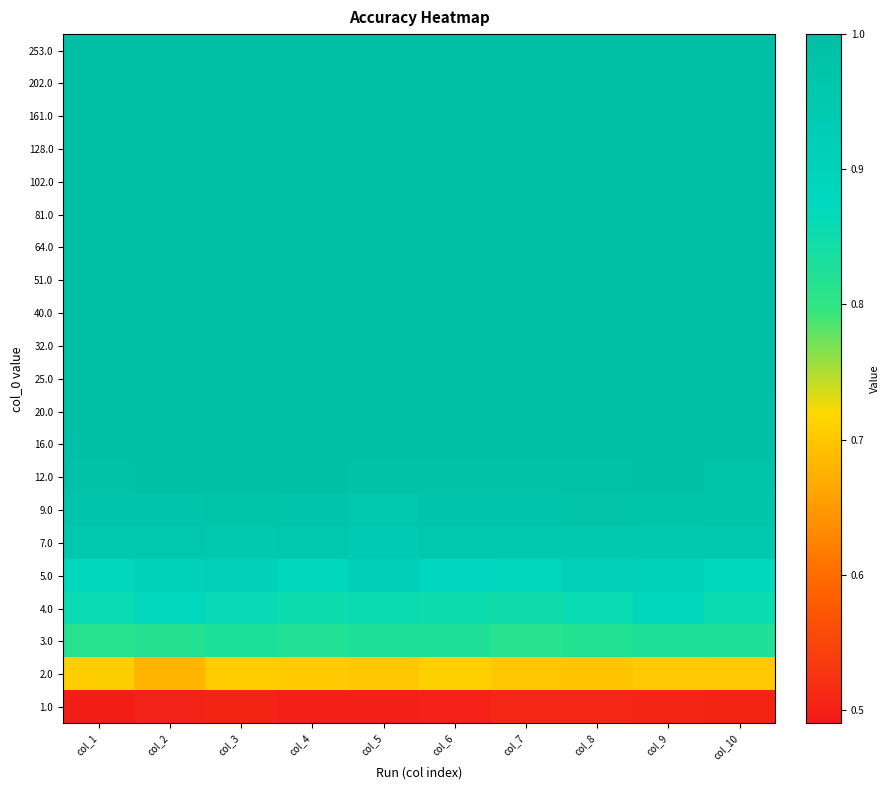

Reading left to right, transcribe all the data shown in this chart.

1.0: col_1=0.5	col_2=0.5	col_3=0.5	col_4=0.5	col_5=0.5	col_6=0.5	col_7=0.5	col_8=0.5	col_9=0.5	col_10=0.5
2.0: col_1=0.7	col_2=0.7	col_3=0.7	col_4=0.7	col_5=0.7	col_6=0.7	col_7=0.7	col_8=0.7	col_9=0.7	col_10=0.7
3.0: col_1=0.8	col_2=0.8	col_3=0.8	col_4=0.8	col_5=0.8	col_6=0.8	col_7=0.8	col_8=0.8	col_9=0.8	col_10=0.8
4.0: col_1=0.9	col_2=0.9	col_3=0.9	col_4=0.9	col_5=0.9	col_6=0.9	col_7=0.8	col_8=0.9	col_9=0.9	col_10=0.9
5.0: col_1=0.9	col_2=0.9	col_3=0.9	col_4=0.9	col_5=0.9	col_6=0.9	col_7=0.9	col_8=0.9	col_9=0.9	col_10=0.9
7.0: col_1=1.0	col_2=1.0	col_3=0.9	col_4=1.0	col_5=0.9	col_6=1.0	col_7=1.0	col_8=0.9	col_9=0.9	col_10=1.0
9.0: col_1=1.0	col_2=1.0	col_3=1.0	col_4=1.0	col_5=1.0	col_6=1.0	col_7=1.0	col_8=1.0	col_9=1.0	col_10=1.0
12.0: col_1=1.0	col_2=1.0	col_3=1.0	col_4=1.0	col_5=1.0	col_6=1.0	col_7=1.0	col_8=1.0	col_9=1.0	col_10=1.0
16.0: col_1=1.0	col_2=1.0	col_3=1.0	col_4=1.0	col_5=1.0	col_6=1.0	col_7=1.0	col_8=1.0	col_9=1.0	col_10=1.0
20.0: col_1=1.0	col_2=1.0	col_3=1.0	col_4=1.0	col_5=1.0	col_6=1.0	col_7=1.0	col_8=1.0	col_9=1.0	col_10=1.0
25.0: col_1=1.0	col_2=1.0	col_3=1.0	col_4=1.0	col_5=1.0	col_6=1.0	col_7=1.0	col_8=1.0	col_9=1.0	col_10=1.0
32.0: col_1=1.0	col_2=1.0	col_3=1.0	col_4=1.0	col_5=1.0	col_6=1.0	col_7=1.0	col_8=1.0	col_9=1.0	col_10=1.0
40.0: col_1=1.0	col_2=1.0	col_3=1.0	col_4=1.0	col_5=1.0	col_6=1.0	col_7=1.0	col_8=1.0	col_9=1.0	col_10=1.0
51.0: col_1=1.0	col_2=1.0	col_3=1.0	col_4=1.0	col_5=1.0	col_6=1.0	col_7=1.0	col_8=1.0	col_9=1.0	col_10=1.0
64.0: col_1=1.0	col_2=1.0	col_3=1.0	col_4=1.0	col_5=1.0	col_6=1.0	col_7=1.0	col_8=1.0	col_9=1.0	col_10=1.0
81.0: col_1=1.0	col_2=1.0	col_3=1.0	col_4=1.0	col_5=1.0	col_6=1.0	col_7=1.0	col_8=1.0	col_9=1.0	col_10=1.0
102.0: col_1=1.0	col_2=1.0	col_3=1.0	col_4=1.0	col_5=1.0	col_6=1.0	col_7=1.0	col_8=1.0	col_9=1.0	col_10=1.0
128.0: col_1=1.0	col_2=1.0	col_3=1.0	col_4=1.0	col_5=1.0	col_6=1.0	col_7=1.0	col_8=1.0	col_9=1.0	col_10=1.0
161.0: col_1=1.0	col_2=1.0	col_3=1.0	col_4=1.0	col_5=1.0	col_6=1.0	col_7=1.0	col_8=1.0	col_9=1.0	col_10=1.0
202.0: col_1=1.0	col_2=1.0	col_3=1.0	col_4=1.0	col_5=1.0	col_6=1.0	col_7=1.0	col_8=1.0	col_9=1.0	col_10=1.0
253.0: col_1=1.0	col_2=1.0	col_3=1.0	col_4=1.0	col_5=1.0	col_6=1.0	col_7=1.0	col_8=1.0	col_9=1.0	col_10=1.0